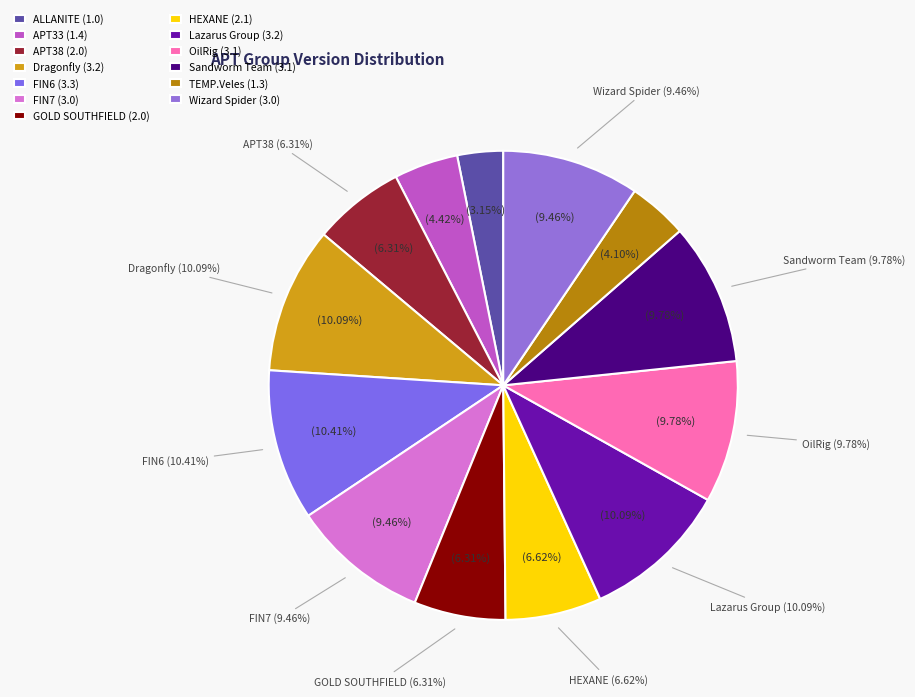

The Lazarus Group slice represents 10% of the pie. True or false?

True